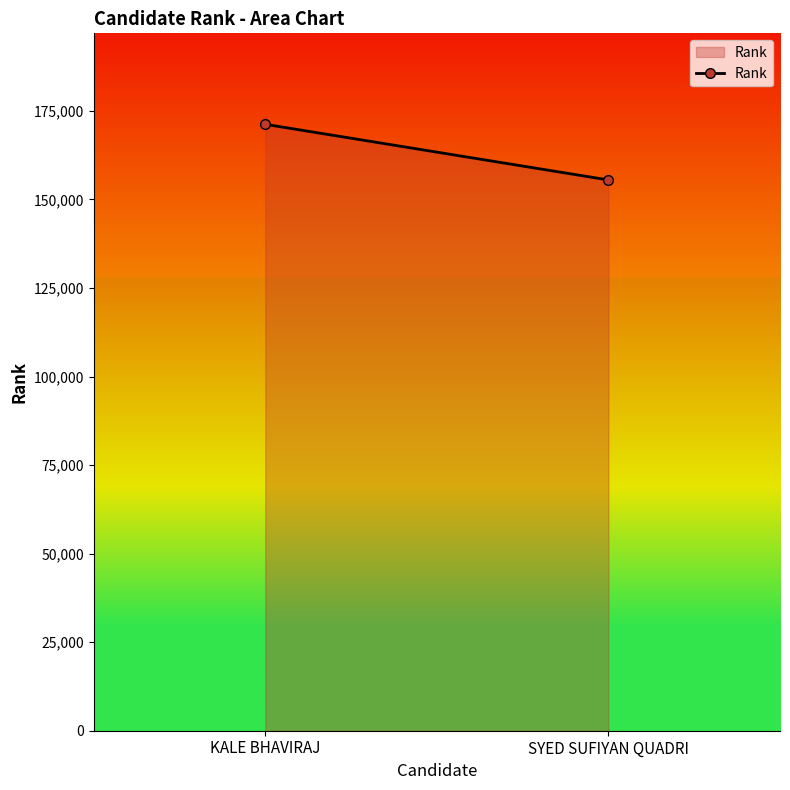

What is the value of the 1st point from the left?

171224